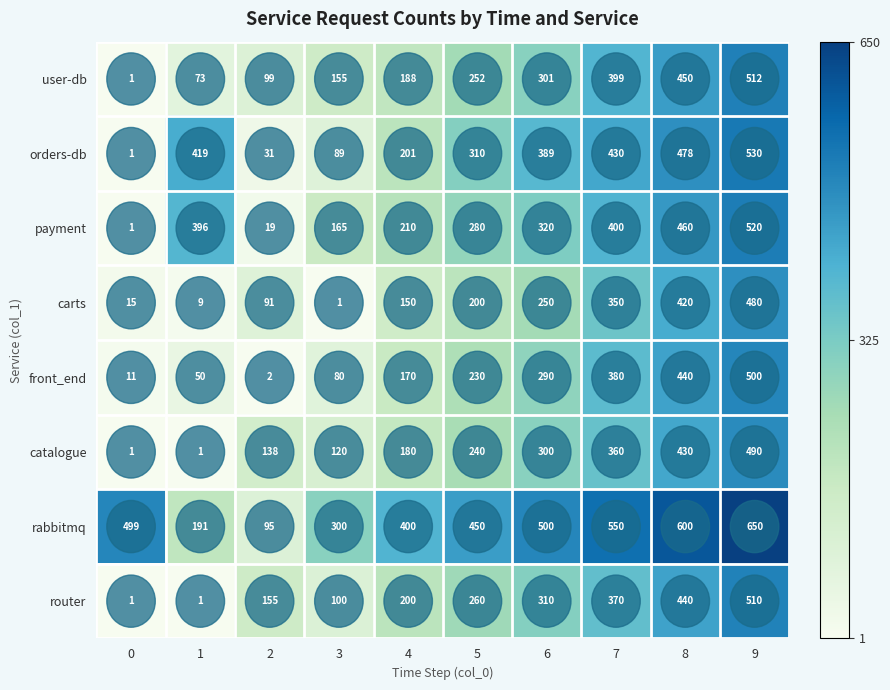

The rabbitmq series shows 499 at 0. True or false?

True